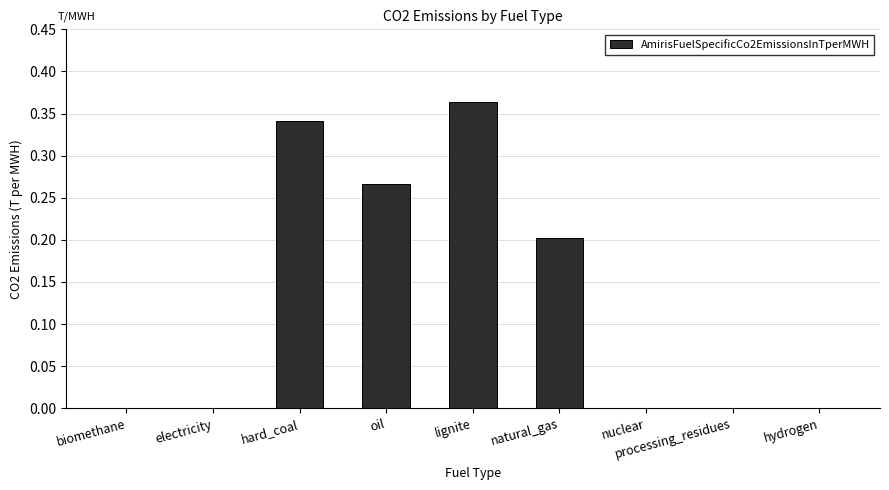

The chart shows a value of 0.0 at processing_residues. True or false?

True